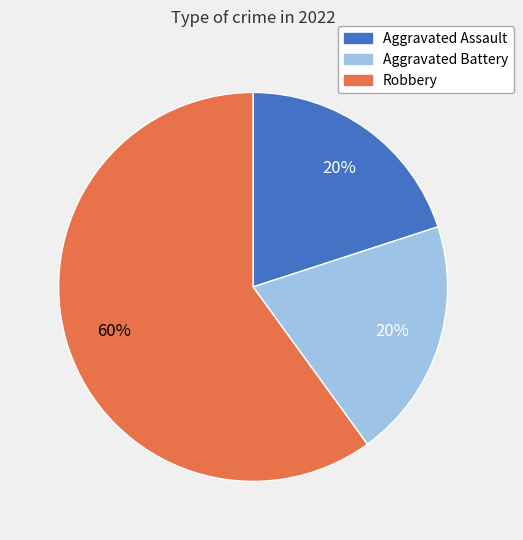

Is it true that Aggravated Battery is 20% of the pie?

True